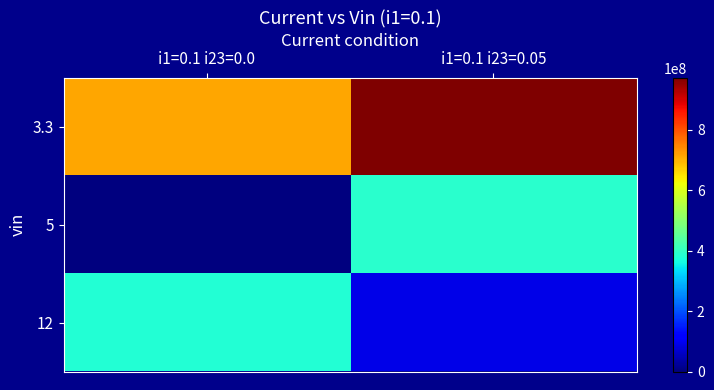

Rank the series by their maximum value, from lowest to highest.

12, 5, 3.3